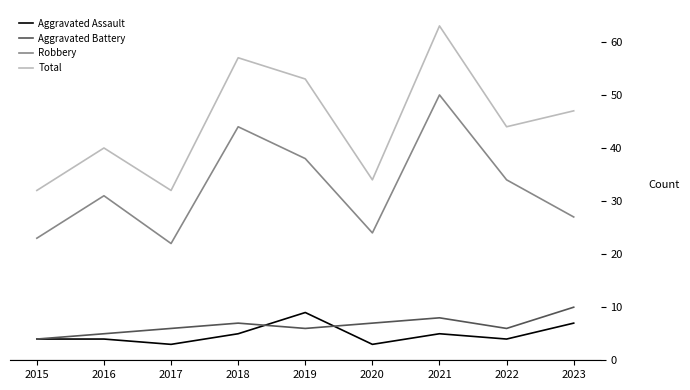

What is the maximum value shown in the chart?

63